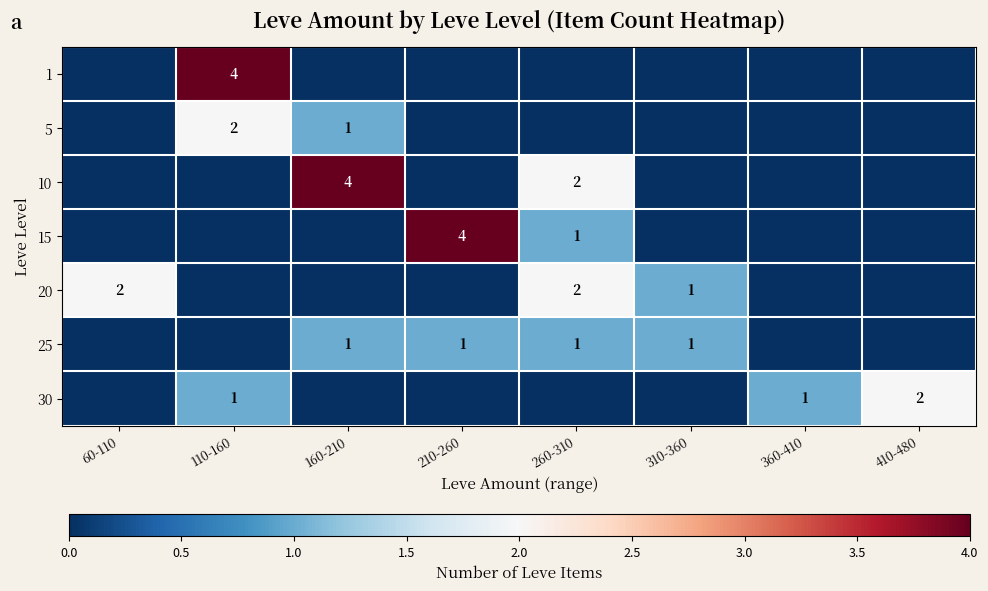

True or false: 5 has a value of 2 at 110-160.

True